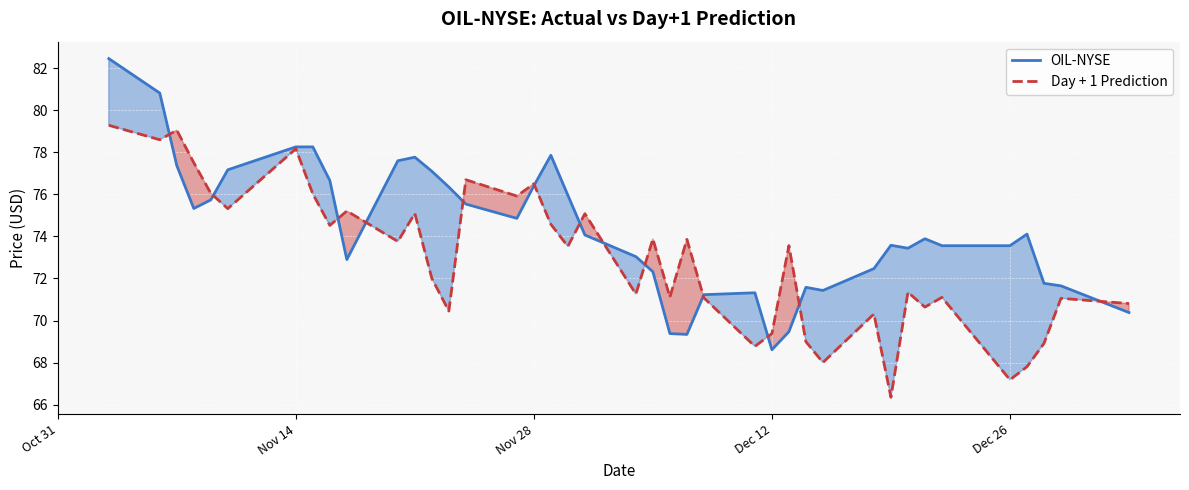

Reading left to right, list all the values displayed in this chart.

OIL-NYSE: 82.5	80.8	77.4	75.3	75.7	77.2	78.3	78.3	76.7	72.9	77.6	77.8	77.1	76.3	75.5	74.9	76.4	77.9	76.0	74.1	73.0	72.3	69.4	69.3	71.2	71.3	68.6	69.5	71.6	71.4	72.5	73.6	73.4	73.9	73.6	73.6	74.1	71.8	71.7	70.4
Day + 1 Prediction: 79.3	78.6	79.1	77.5	76.1	75.3	78.2	76.0	74.5	75.2	73.8	75.1	72.0	70.5	76.7	75.9	76.5	74.6	73.5	75.1	71.3	73.9	71.1	73.9	71.1	68.8	69.4	73.6	69.0	68.0	70.3	66.3	71.3	70.6	71.1	67.2	67.8	68.9	71.1	70.8